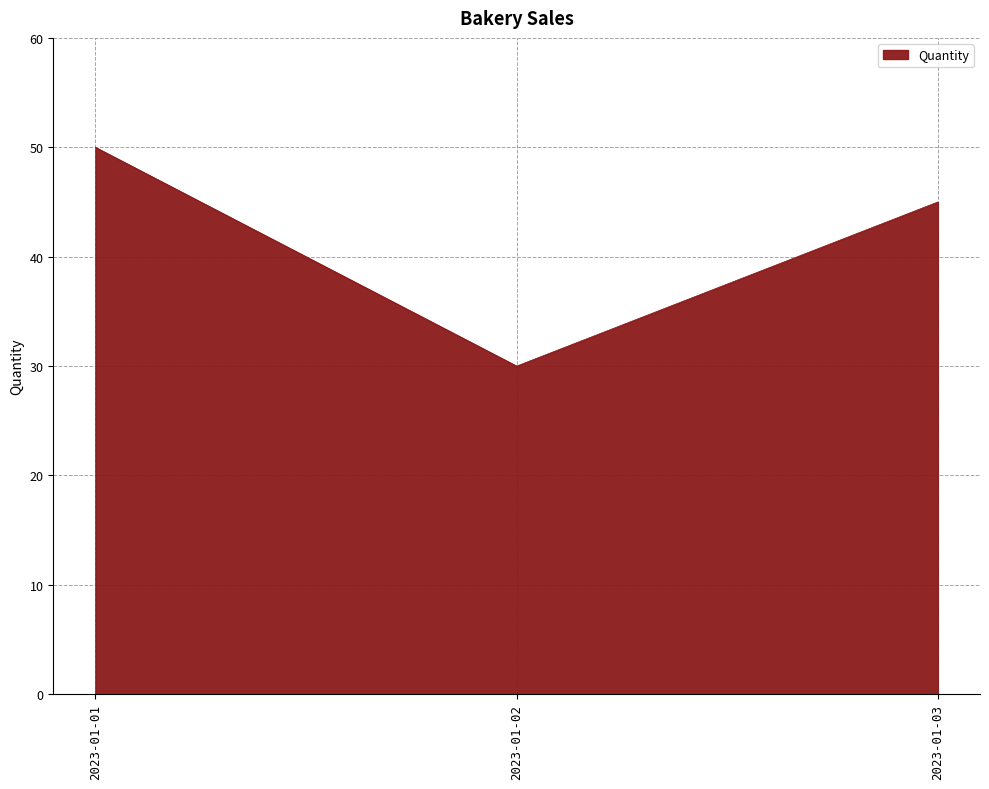

At which label is the value closest to 40?

2023-01-03